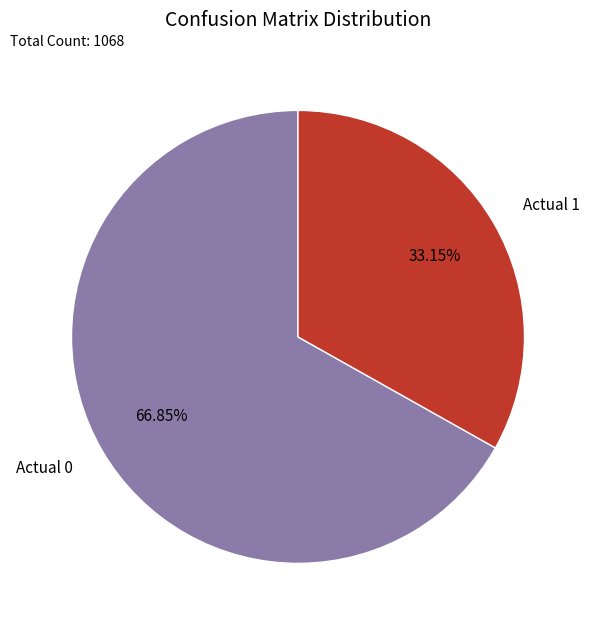

Is there a majority slice in this chart?

Yes